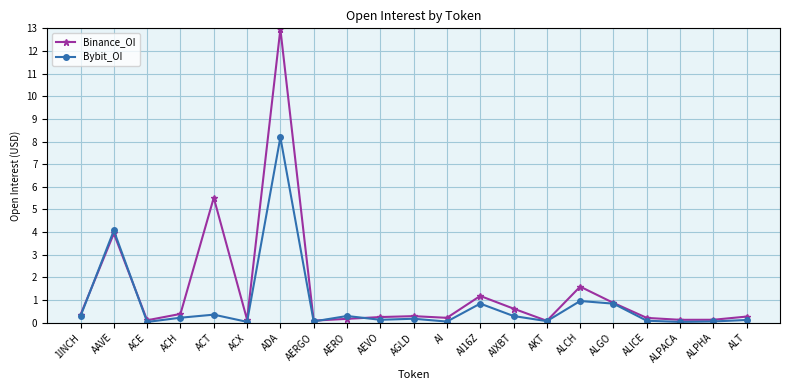

List the series in order of their peak value, highest first.

Binance_OI, Bybit_OI